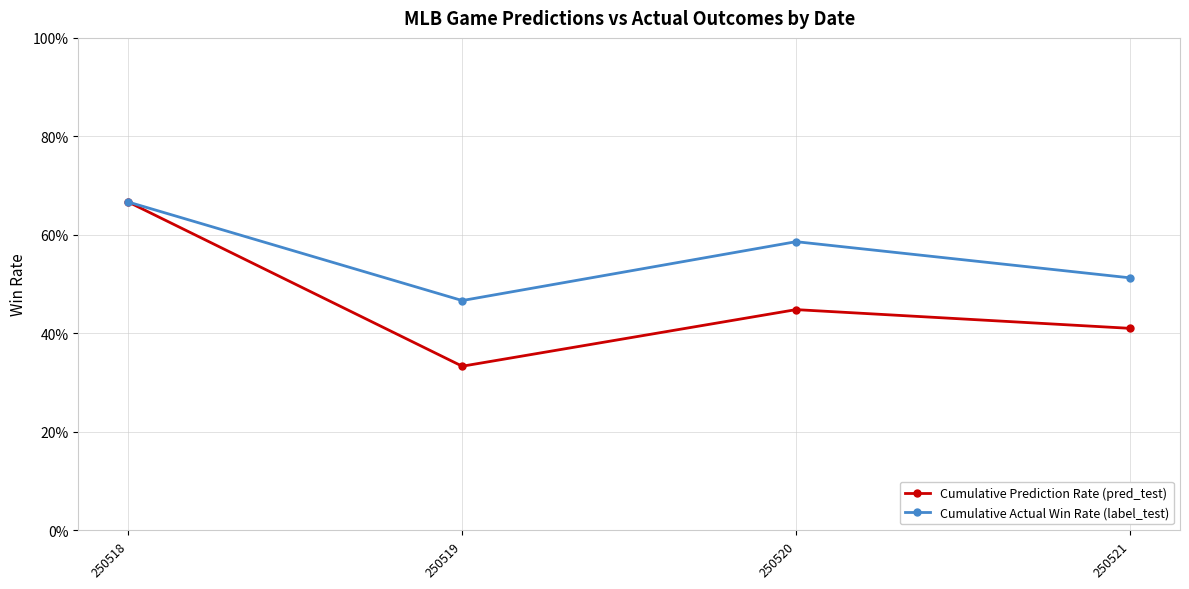

Is the value of Cumulative Prediction Rate (pred_test) at 250519 greater than the value of Cumulative Actual Win Rate (label_test) at 250518?

No